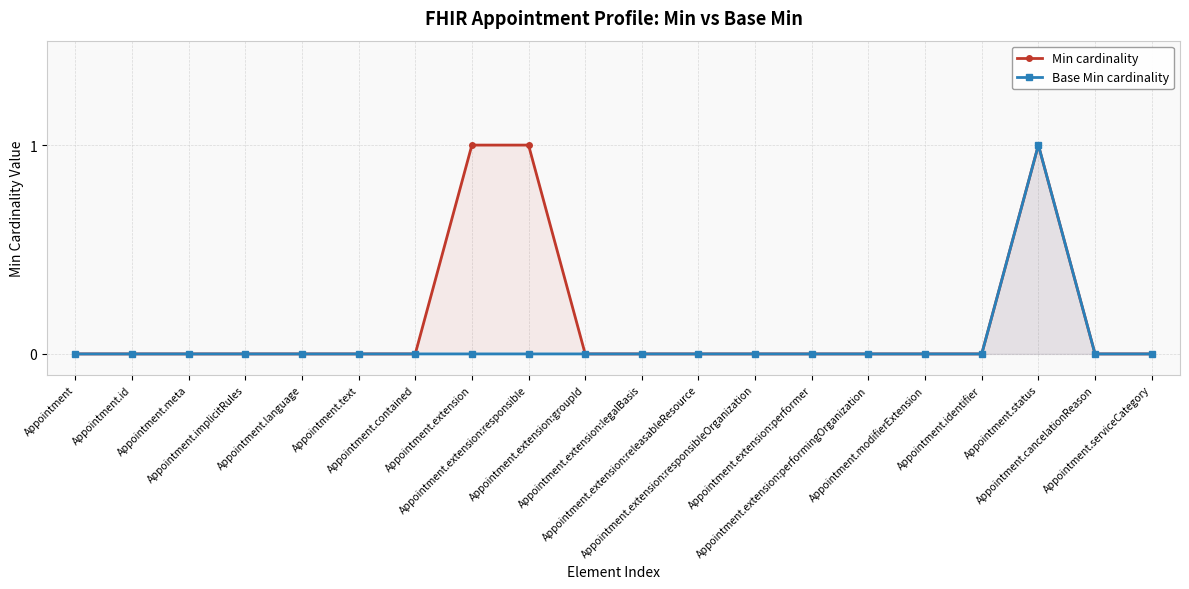

The Base Min cardinality series shows 0 at Appointment.serviceCategory. True or false?

True